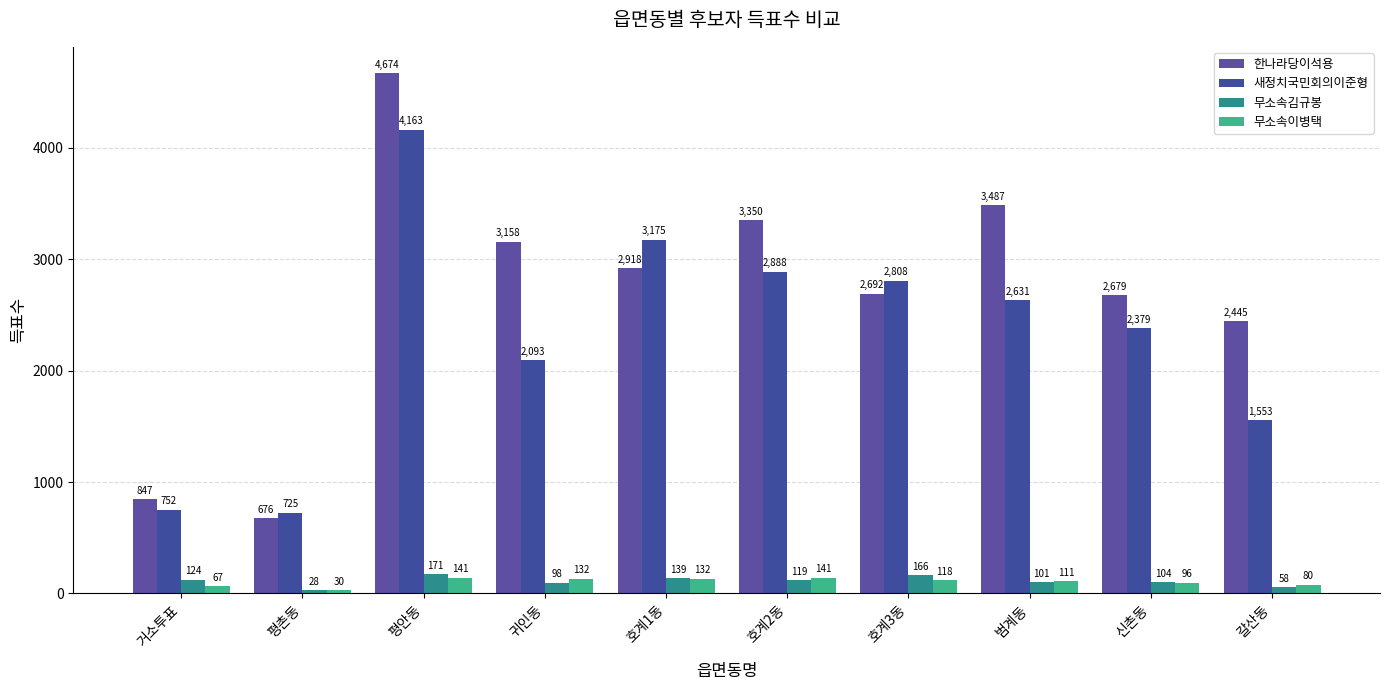

True or false: 한나라당이석용 has a value of 445 at 평촌동.

False